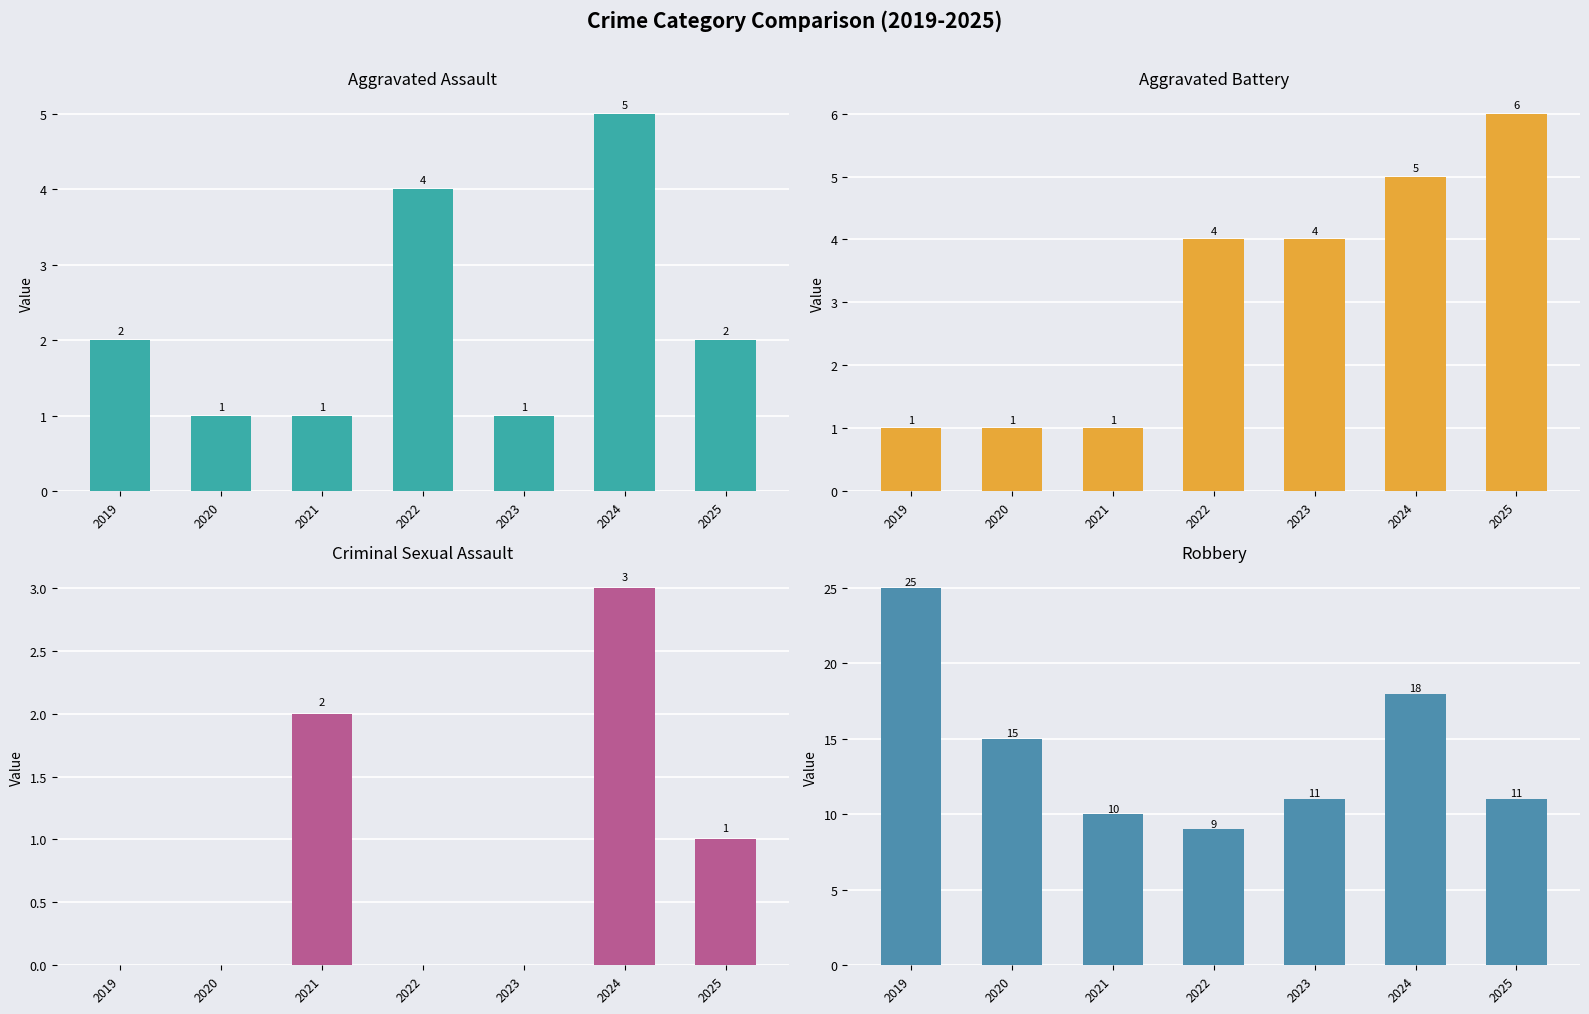

Which series has the largest total across all categories?

Robbery